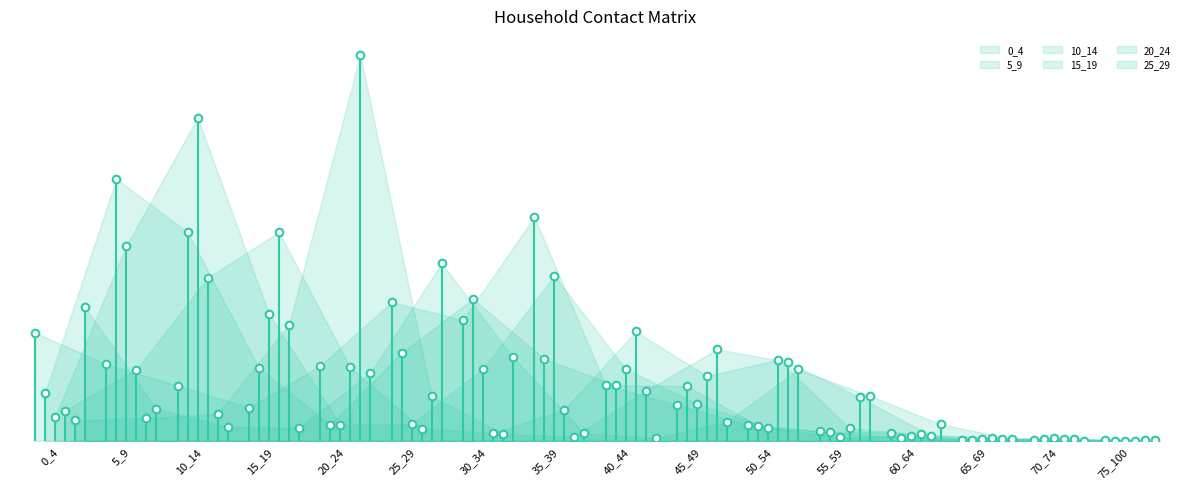

Is the value of 25_29 at 60_64 greater than the value of 20_24 at 25_29?

No